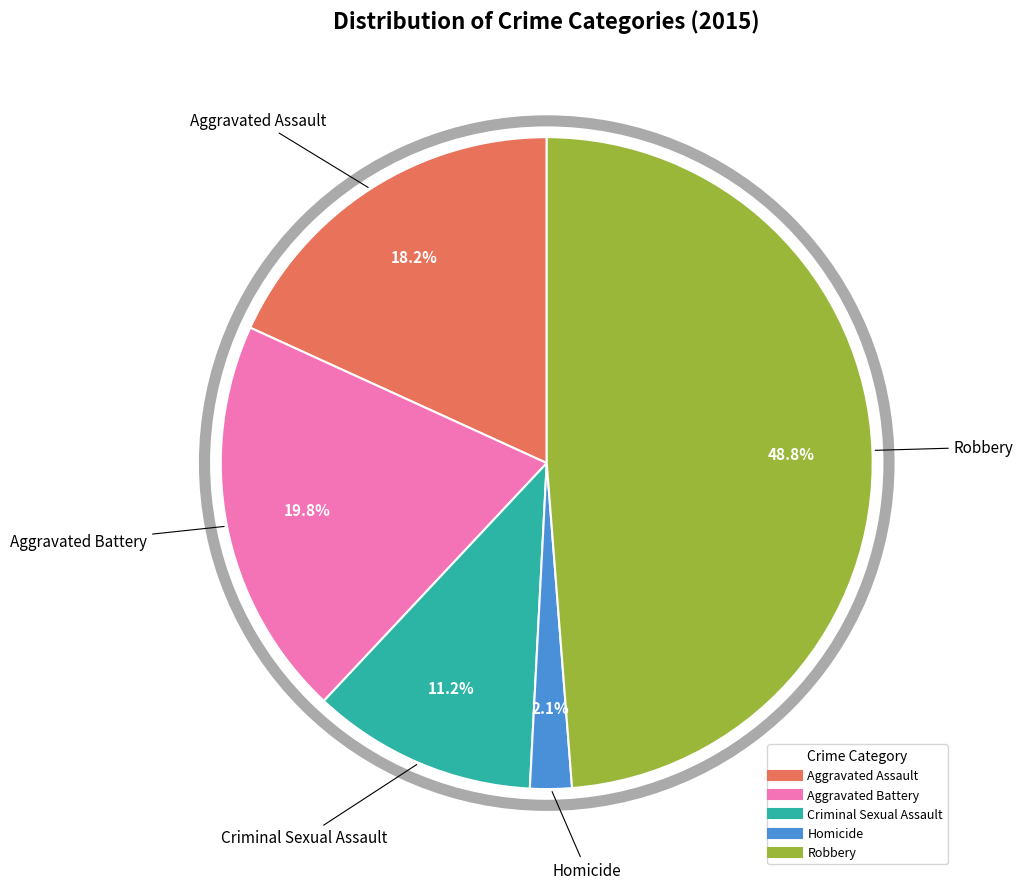

Is the sum of Homicide and Criminal Sexual Assault greater than half?

No